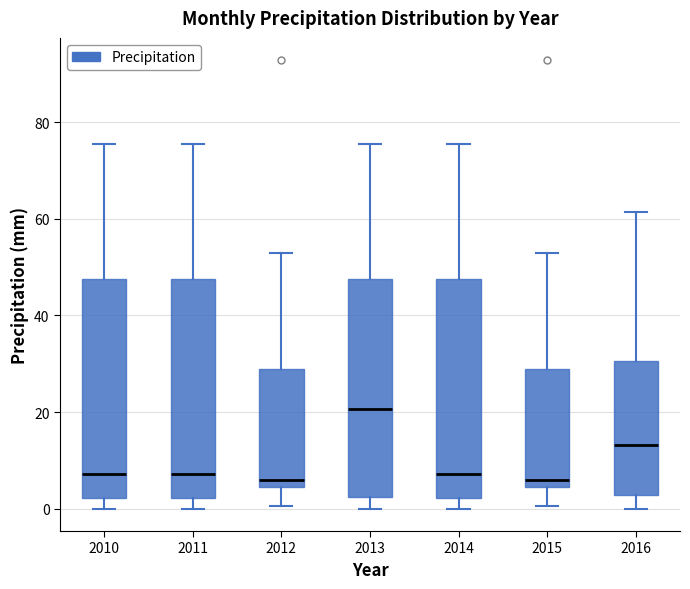

Reading left to right, read every box against the y-axis: the position of its median line, the range the box covers, and the ends of its whiskers. The values are not printed on the chart, so give them approximately, as read against the axis.

2010: median 8, box 2 to 48, whiskers 0 to 76
2011: median 8, box 2 to 48, whiskers 0 to 76
2012: median 6, box 4 to 28, whiskers 0 to 52
2013: median 20, box 2 to 48, whiskers 0 to 76
2014: median 8, box 2 to 48, whiskers 0 to 76
2015: median 6, box 4 to 28, whiskers 0 to 52
2016: median 14, box 2 to 30, whiskers 0 to 62